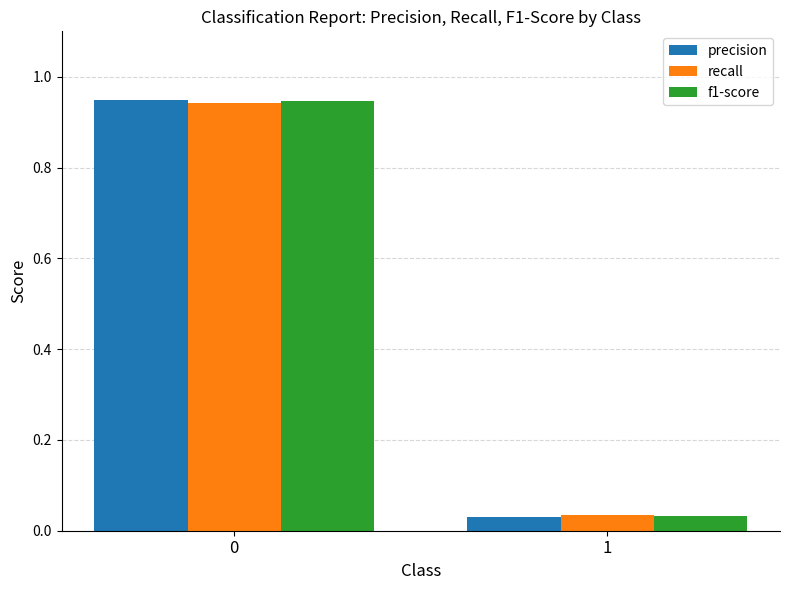

Are the bars horizontal?

No